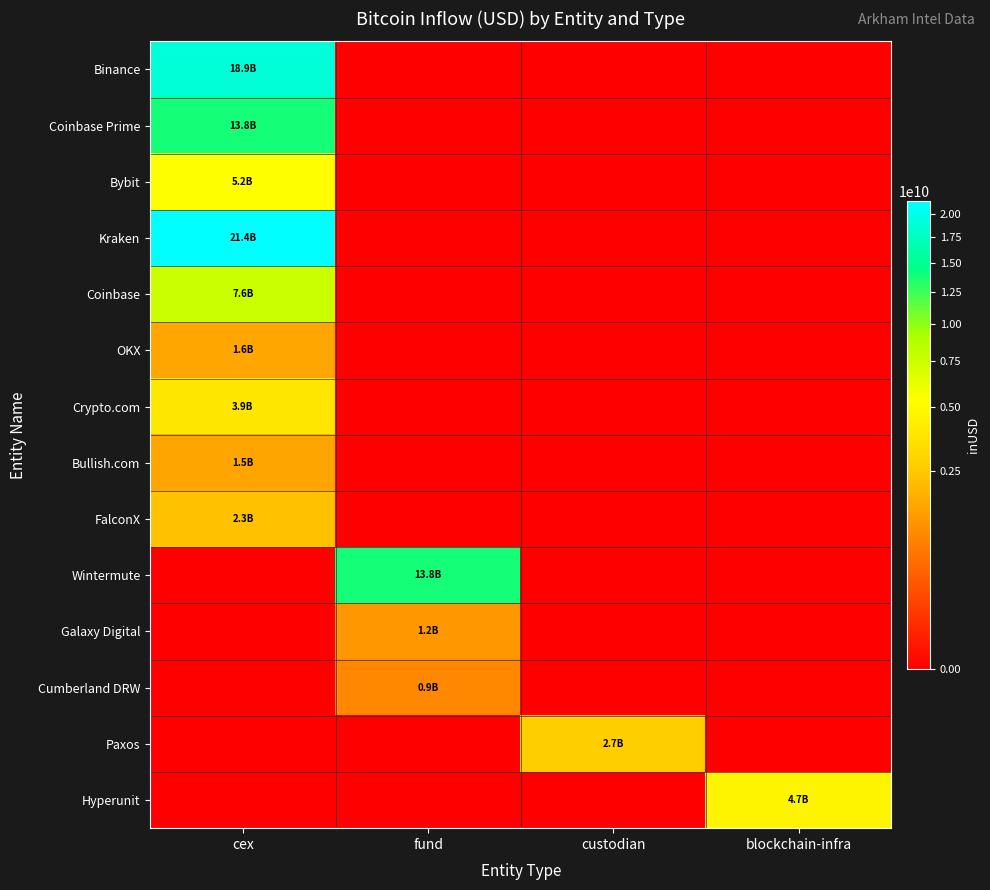

Which series has the largest total across all categories?

Kraken